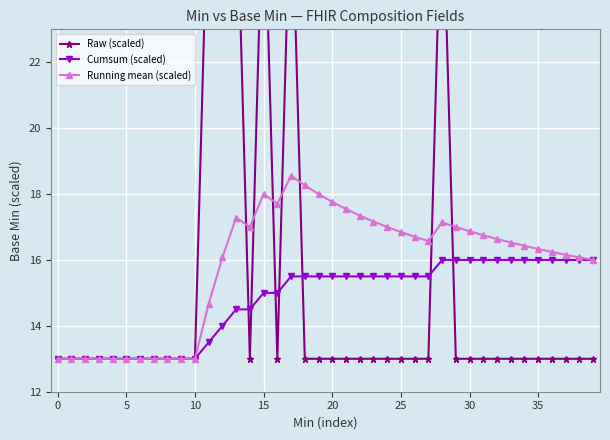

True or false: Running mean (scaled) has a value of 9.3 at 25.

False